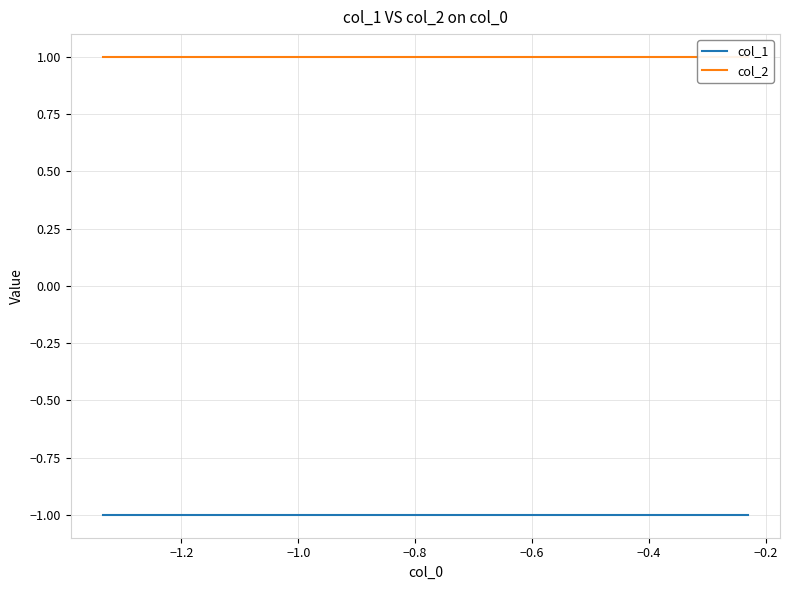

How many lines are shown in the chart?

2